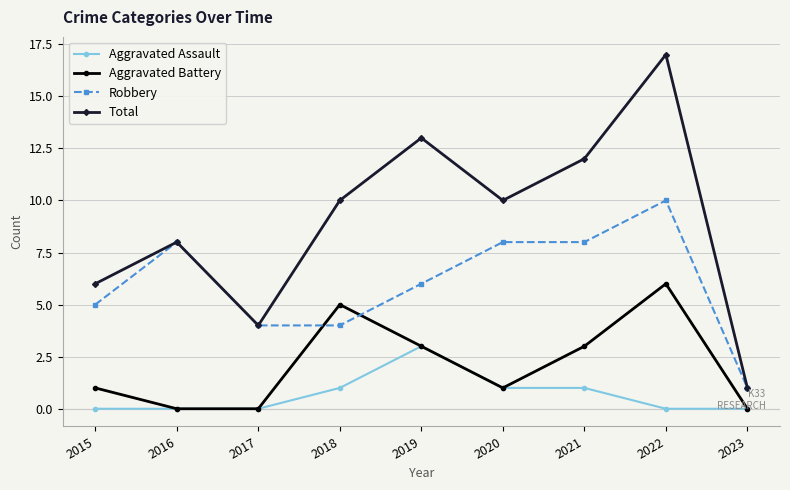

Which series has the widest spread of values?

Total